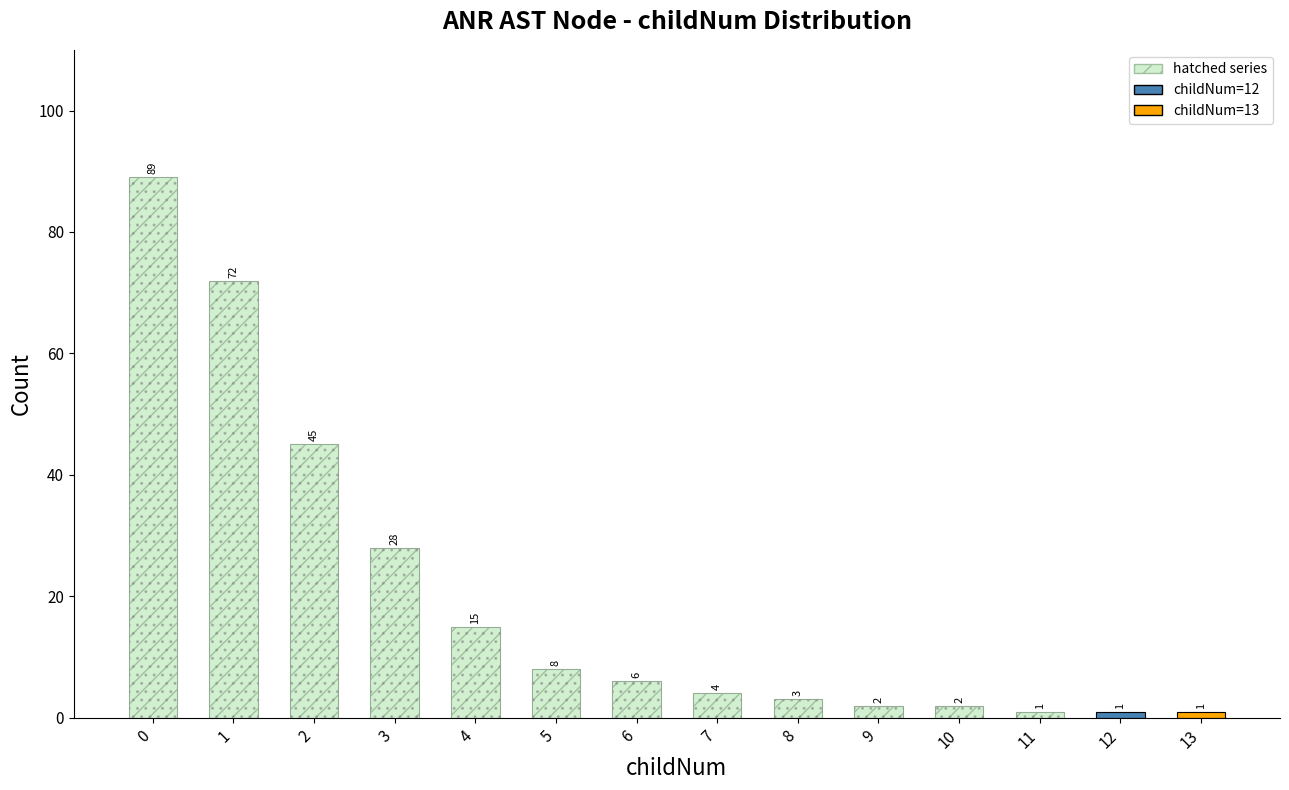

How many categories are shown in the chart?

14